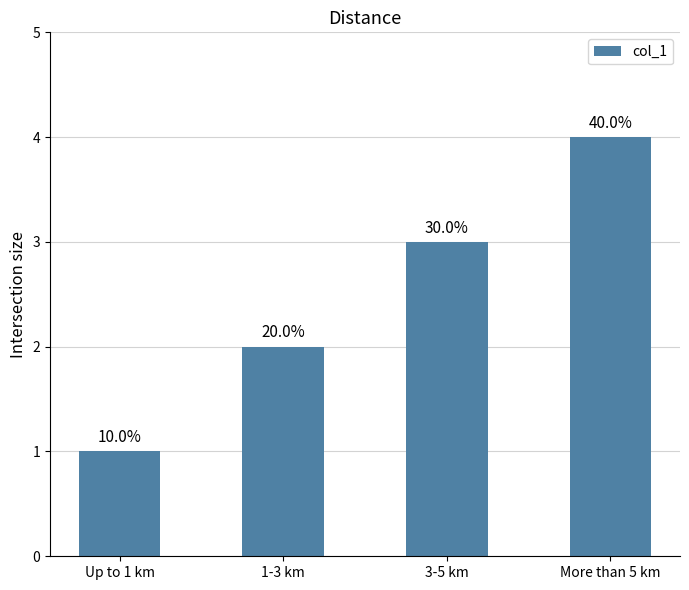

How many bars are there in total?

4